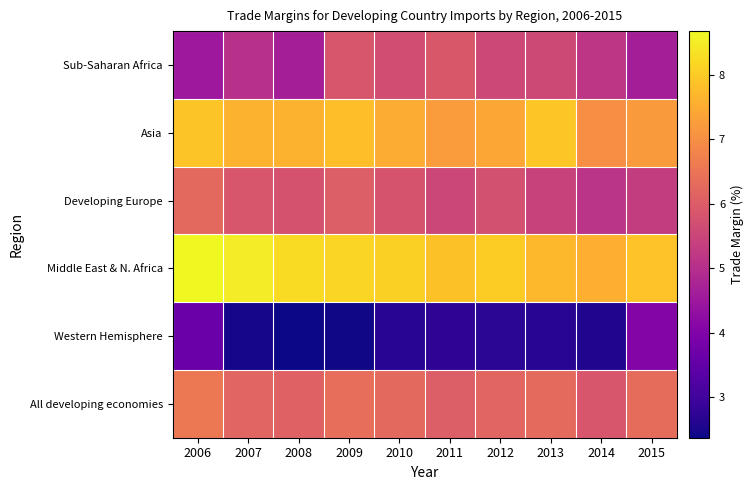

What is the total value across all series at 2007?

35.6